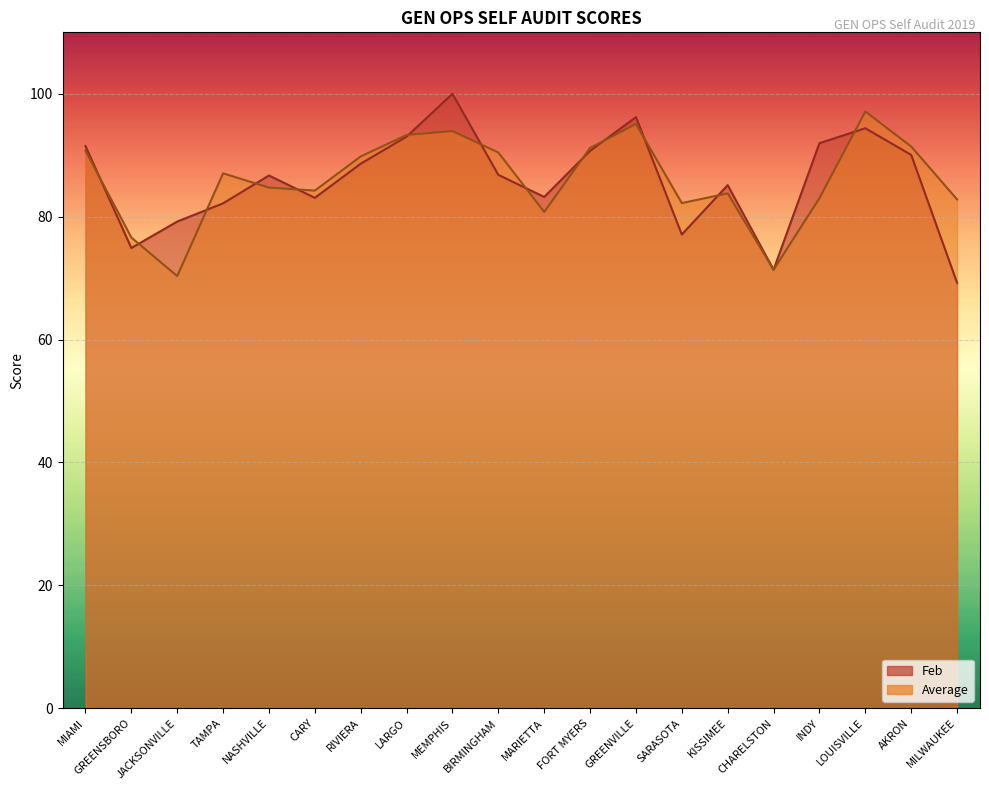

How many times do Feb and Average cross each other?

13